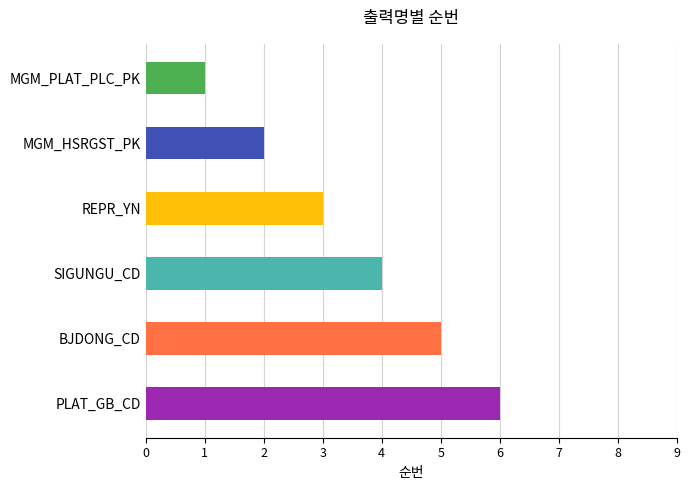

What is the label of the 5th bar from the right?

MGM_HSRGST_PK